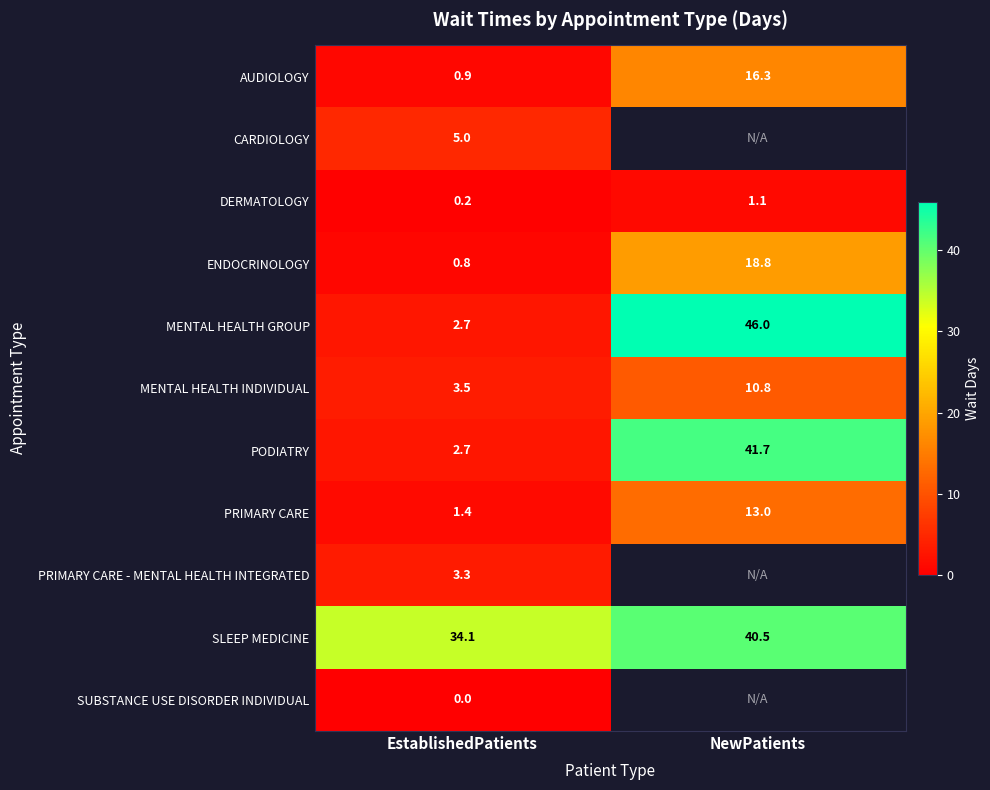

The value of MENTAL HEALTH GROUP at NewPatients is 70.4. True or false?

False